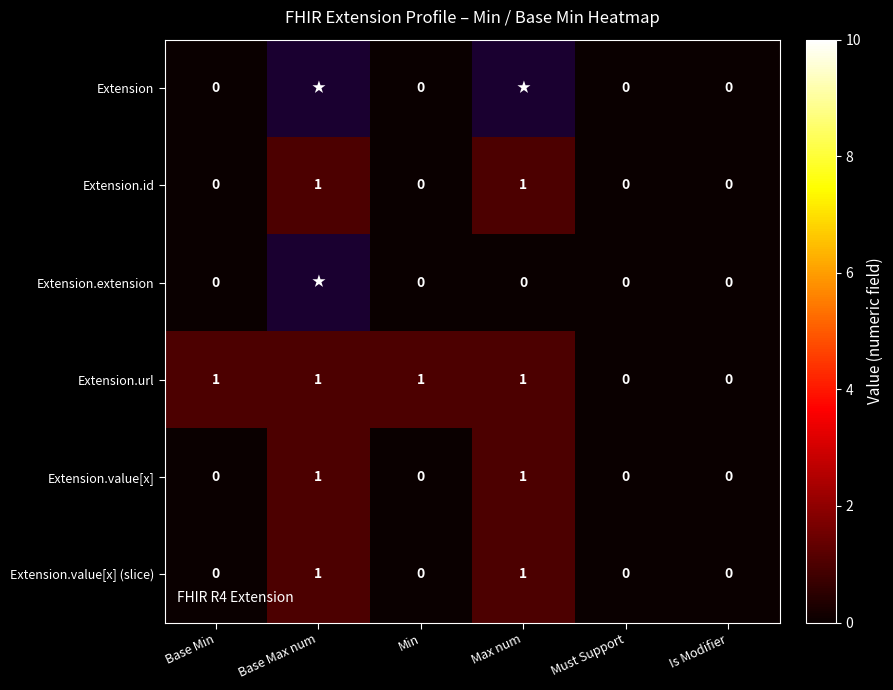

How many Extension.value[x] values are between 0 and 1?

6